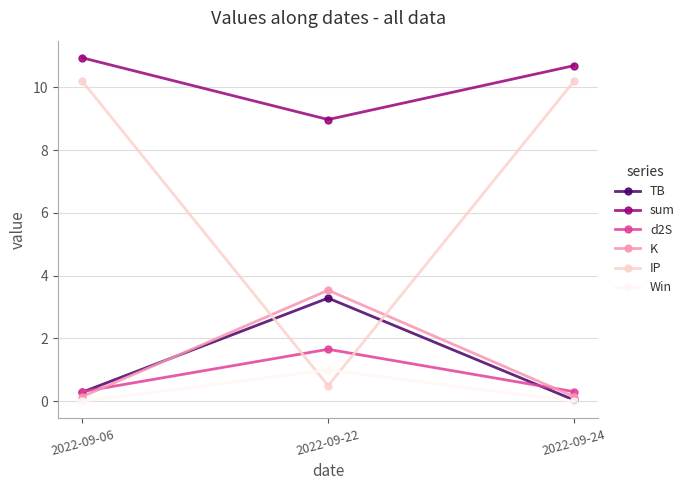

Which series has the largest total across all categories?

sum